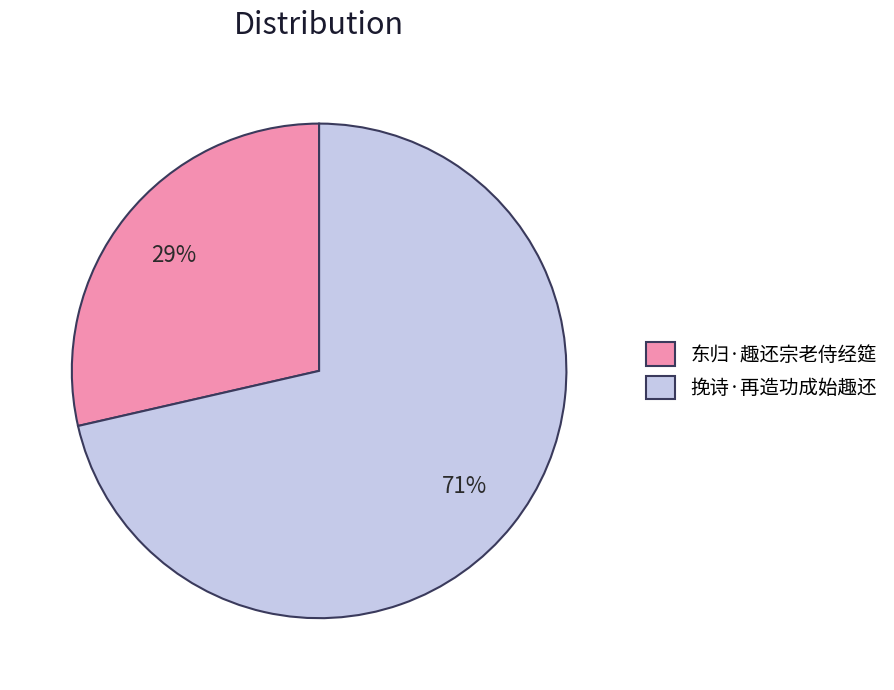

How many segments does this pie chart have?

2